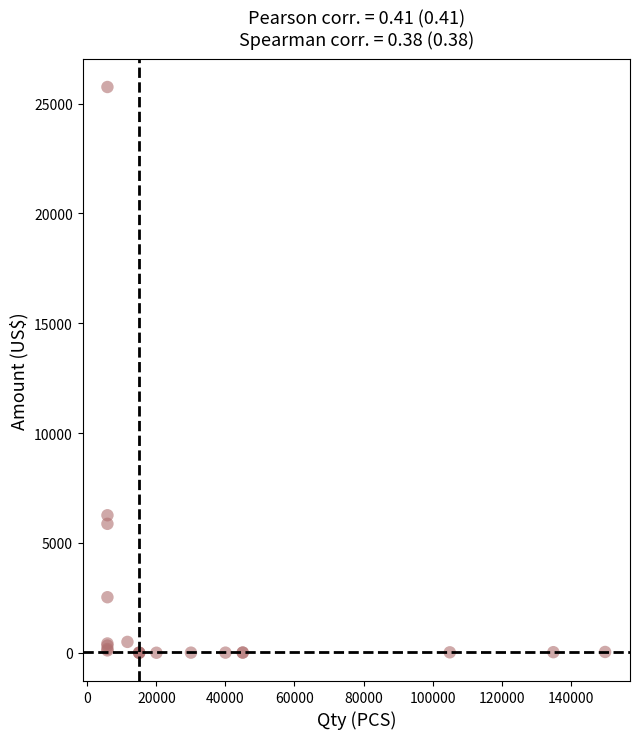

What Y value in the scatter plot is closest to 12877?

6261.2